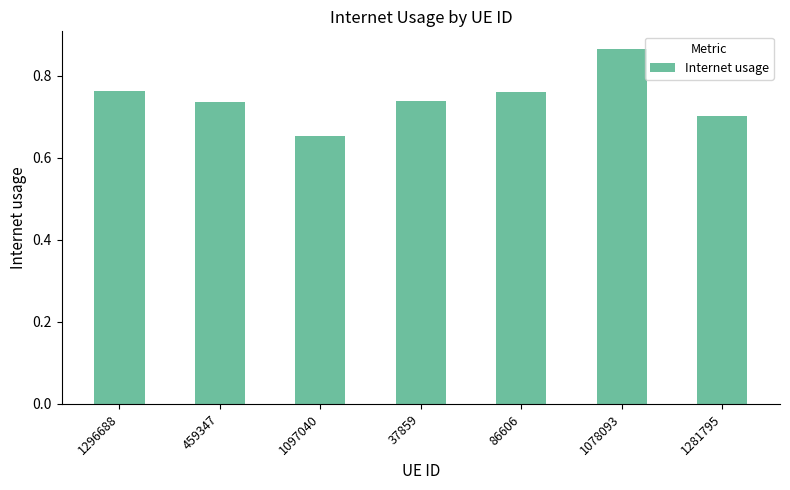

Which label corresponds to the largest value in the chart?

1078093